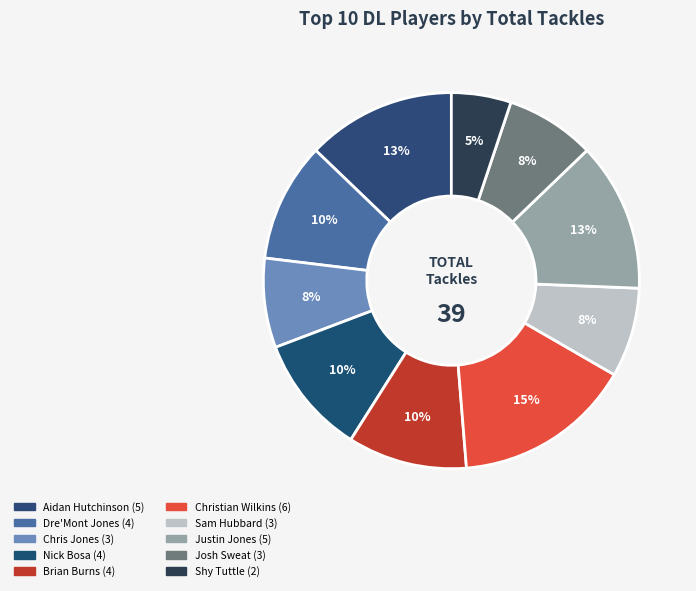

The Brian Burns slice represents 1% of the pie. True or false?

False